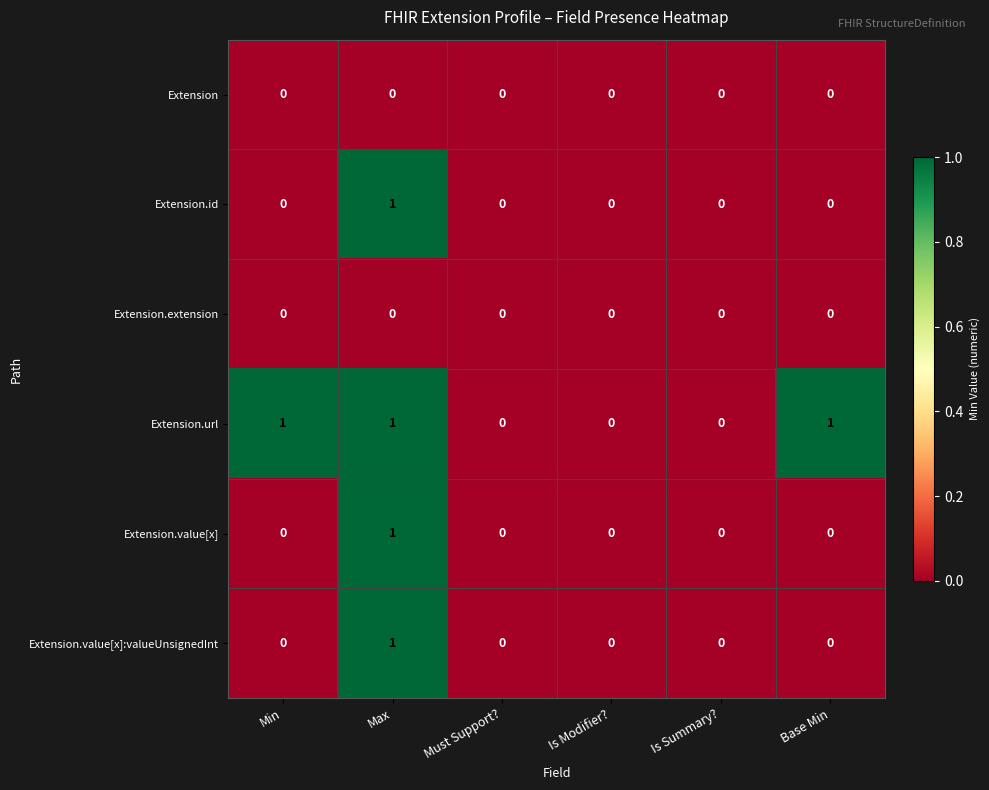

Which category has the highest value in the Extension.id series?

Max